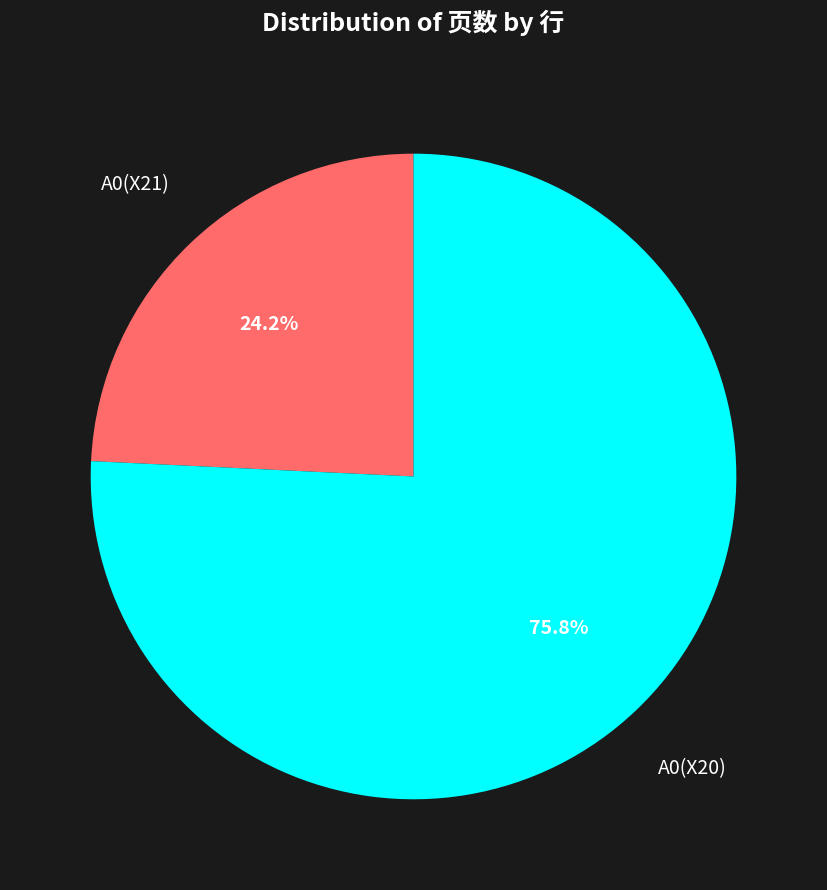

To the nearest percent, what is the combined percentage of A0(X21) and A0(X20)?

100%